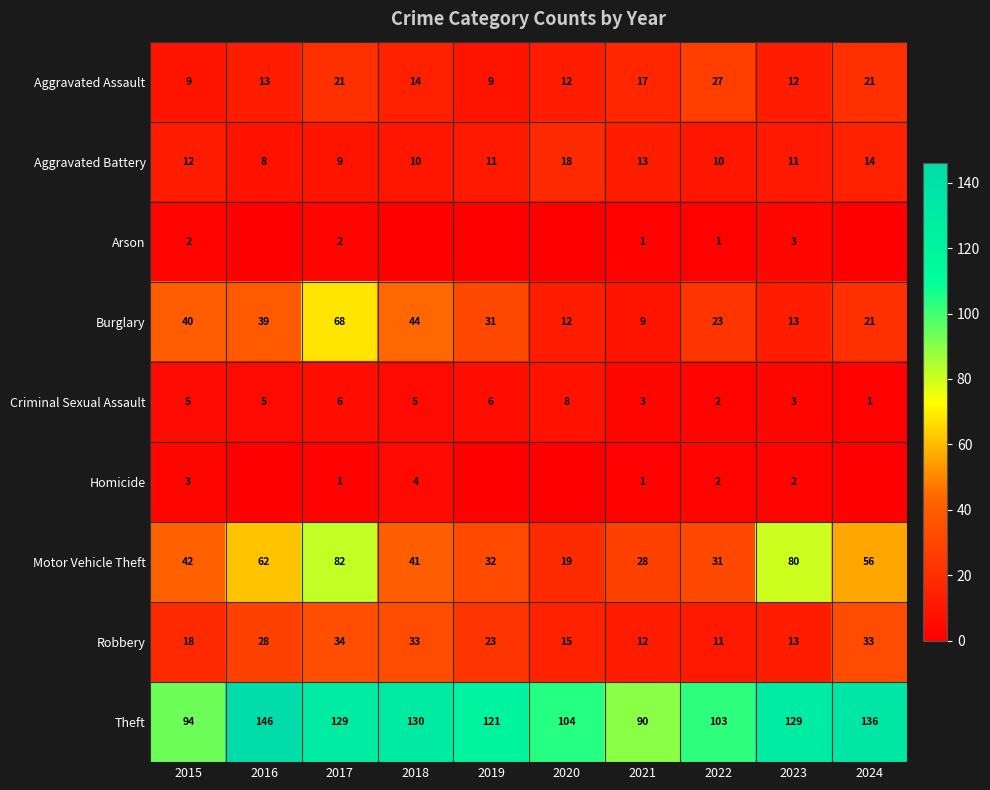

What is the difference between the Burglary values at 2016 and 2023?

26